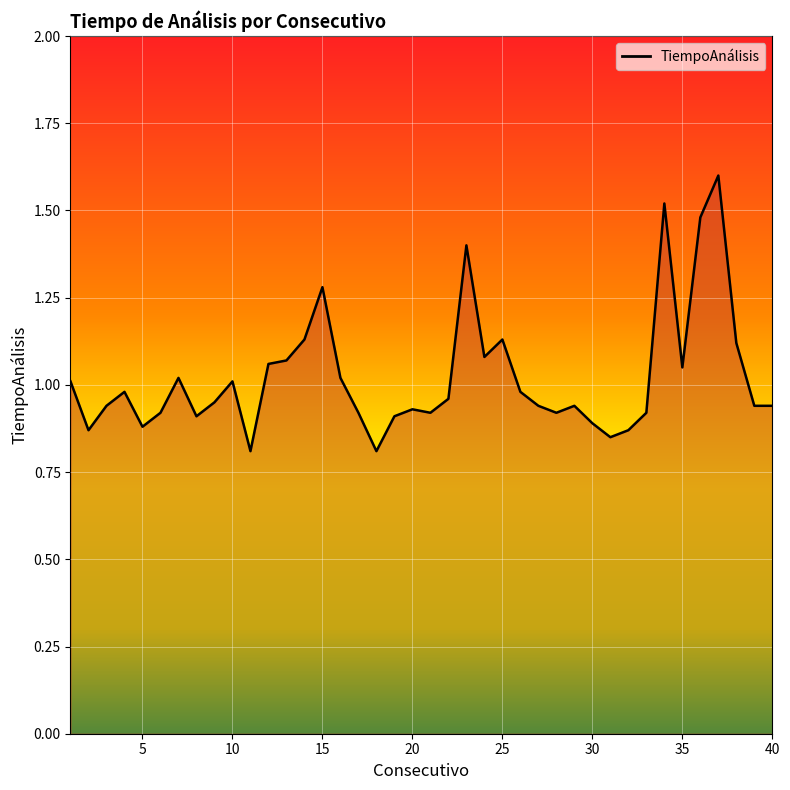

What is the maximum value shown in the chart?

1.6